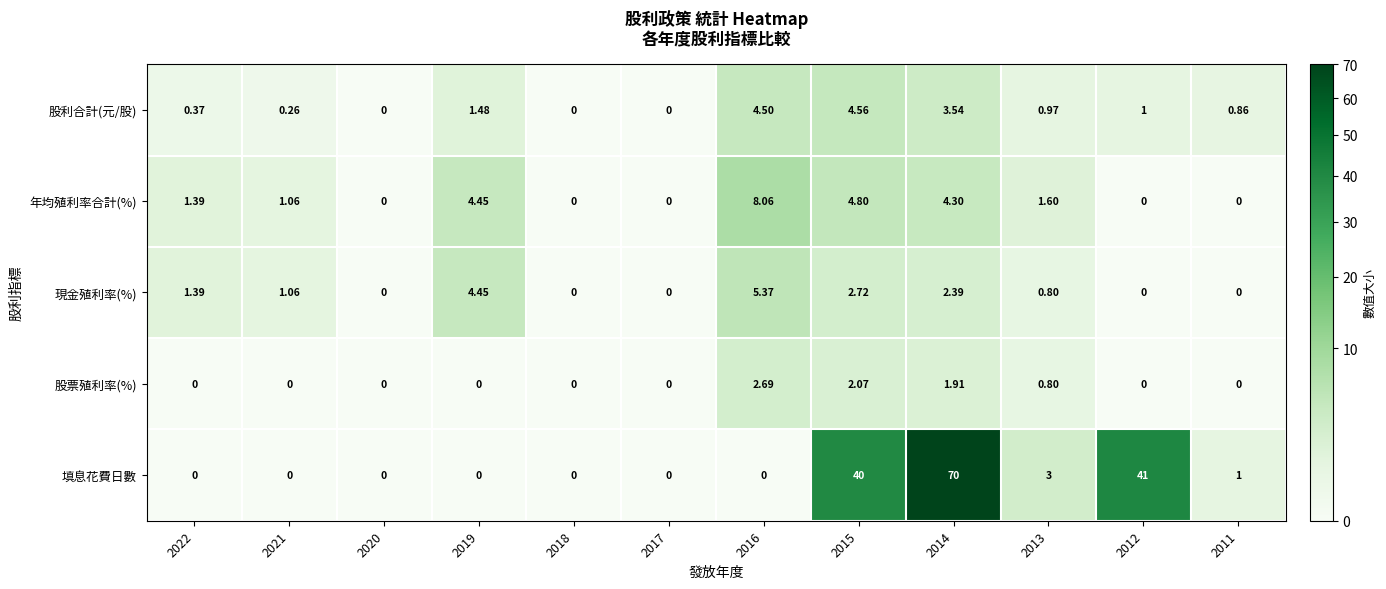

Between 2016 and 2011, which series saw the biggest shift?

年均殖利率合計(%)